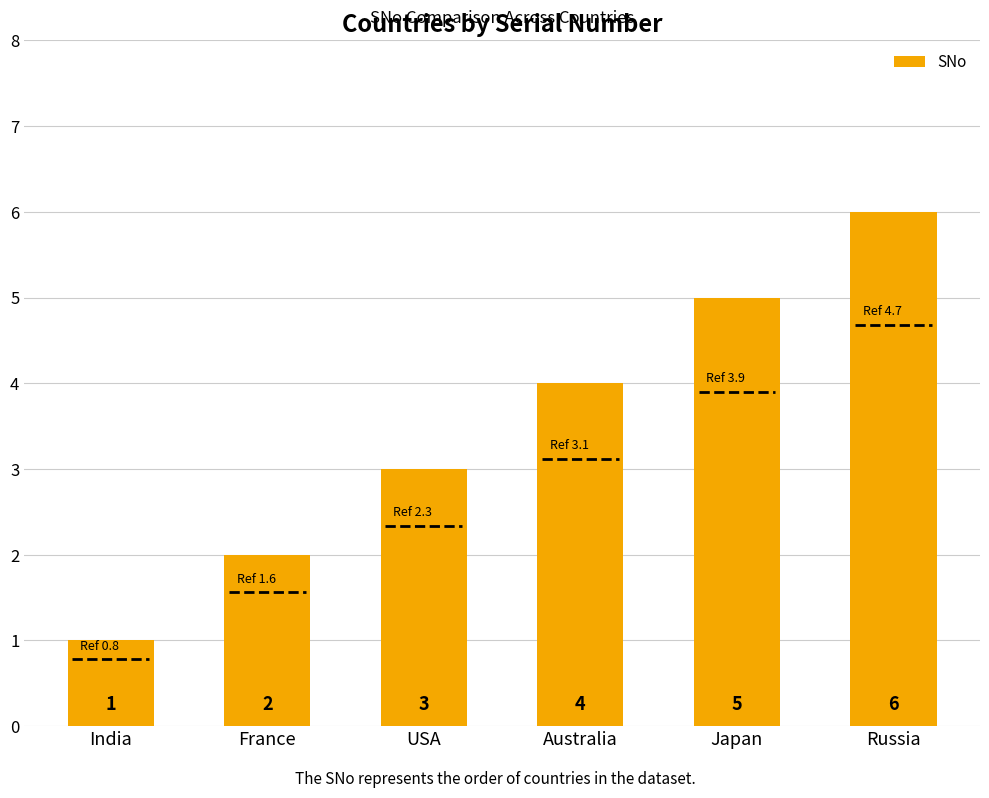

List the labels in order of value, smallest first.

India, France, USA, Australia, Japan, Russia